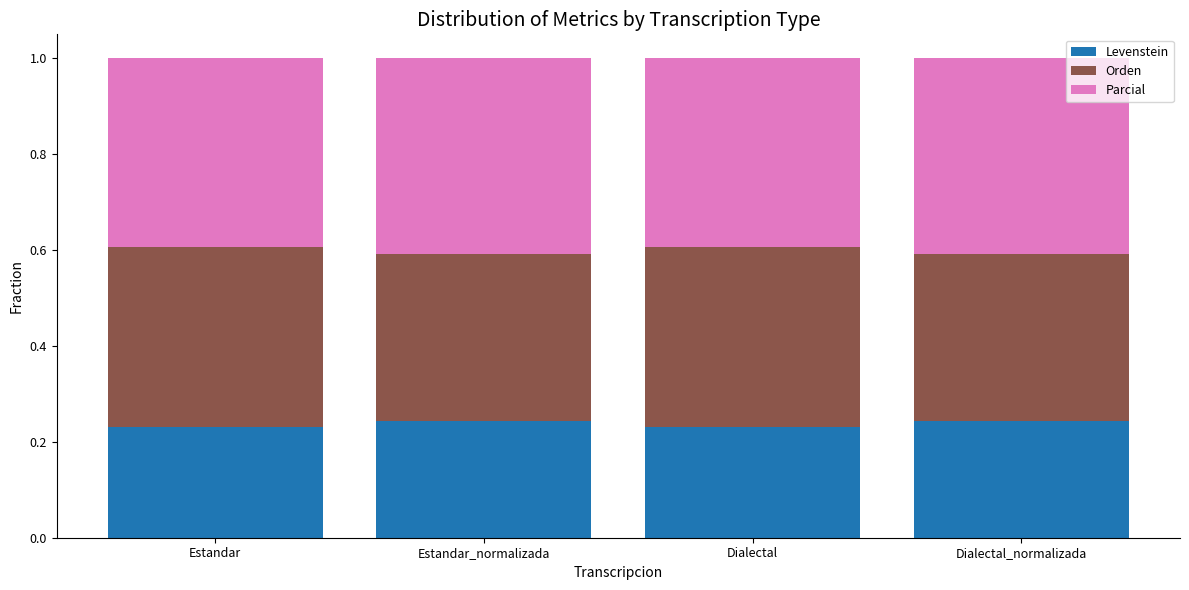

The Levenstein series shows 0.4 at Dialectal_normalizada. True or false?

False